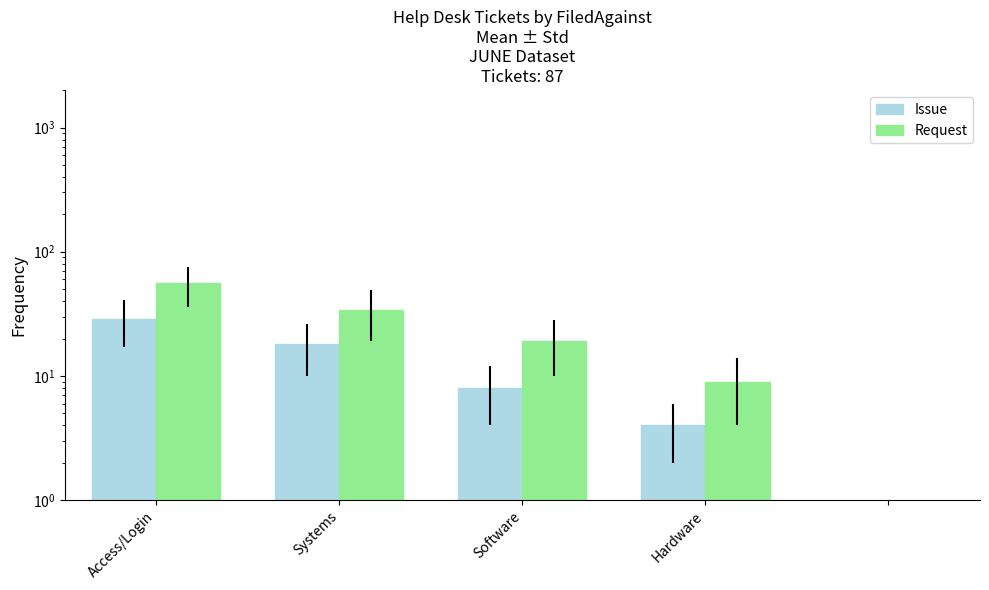

Does the chart contain any negative values?

No